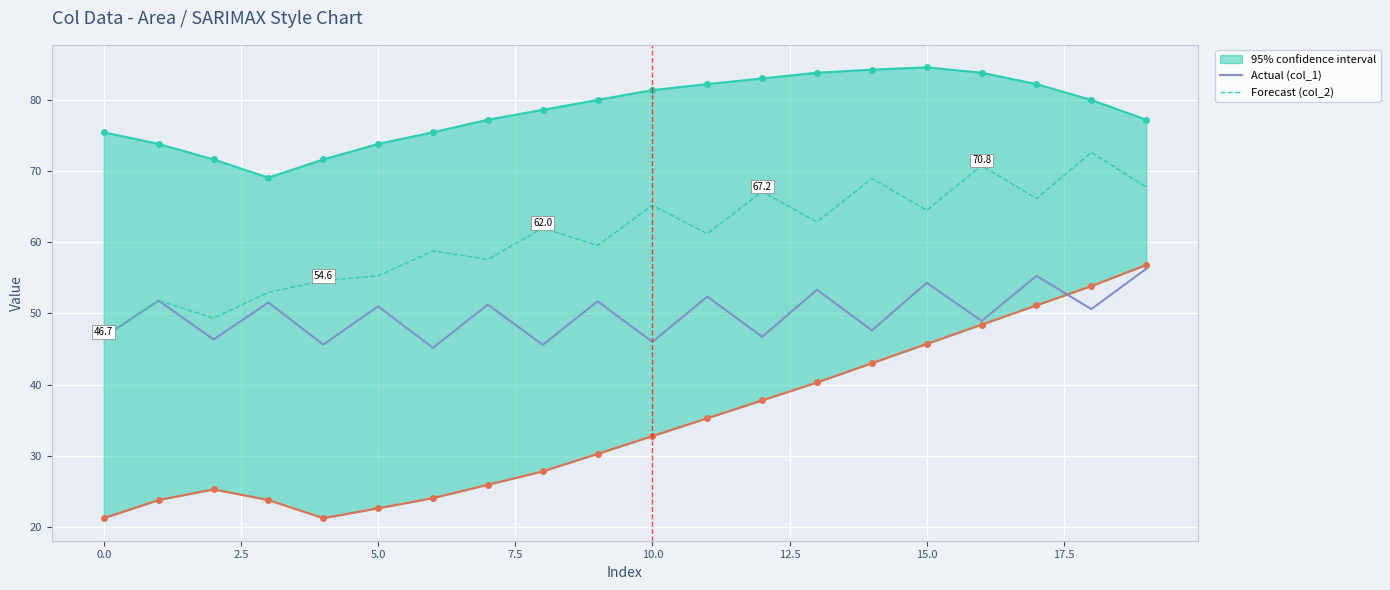

True or false: Actual (col_1) and Forecast (col_2) cross at least once.

False